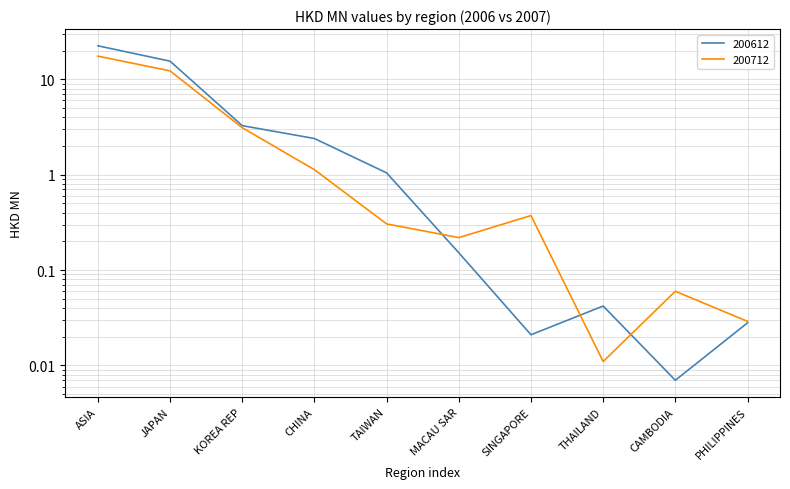

Reading left to right, transcribe all the data shown in this chart.

200612: 22.5	15.5	3.3	2.4	1.0	0.2	0.0	0.0	0.0	0.0
200712: 17.5	12.3	3.1	1.1	0.3	0.2	0.4	0.0	0.1	0.0